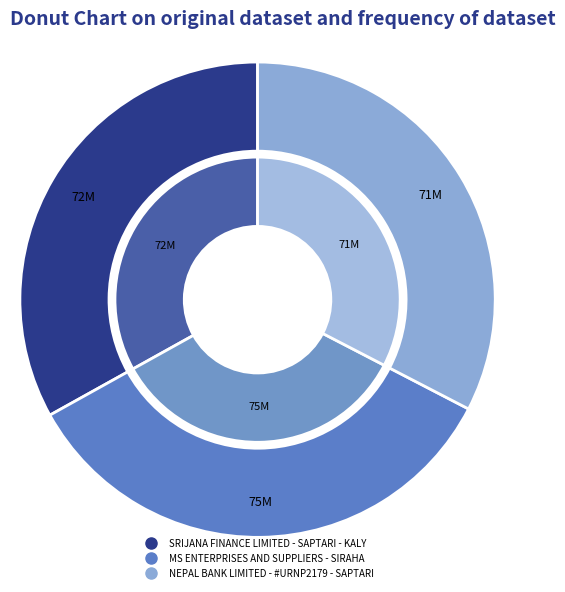

Does any single category account for the majority?

No